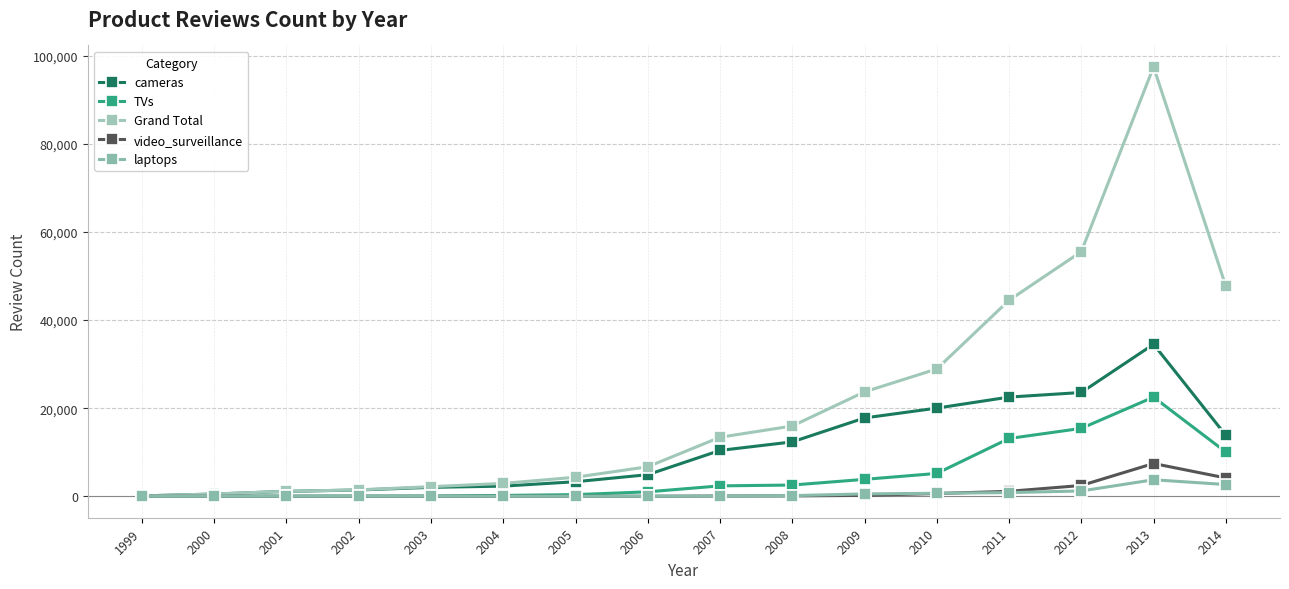

List the labels in order of laptops value, largest first.

2013, 2014, 2012, 2011, 2010, 2009, 2008, 2007, 2006, 2004, 2003, 2002, 2001, 2005, 1999, 2000